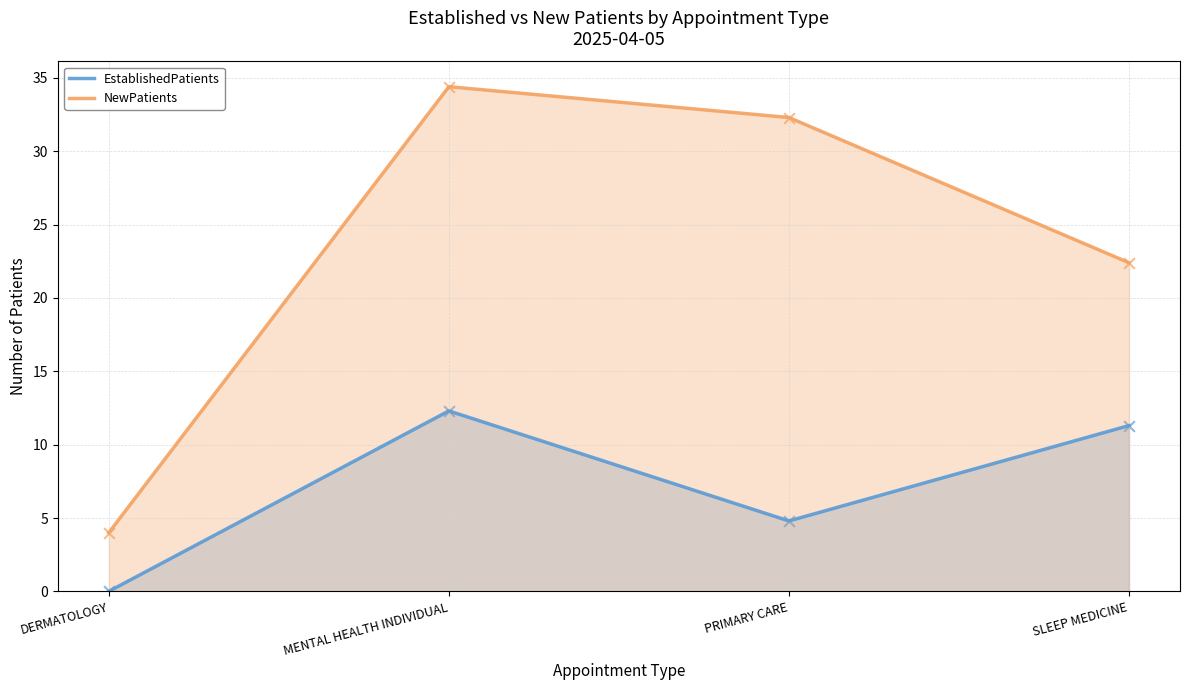

At how many categories does at least one series exceed 14?

3